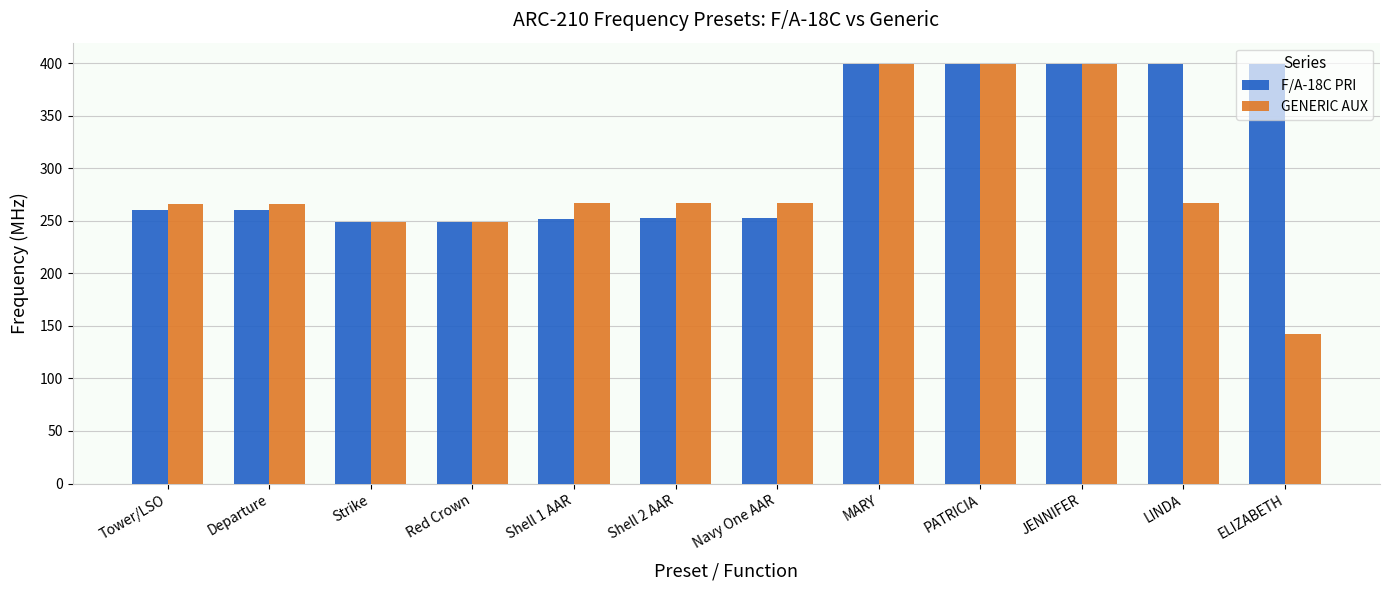

What is the difference between the second highest and minimum values in the F/A-18C PRI series?

150.2